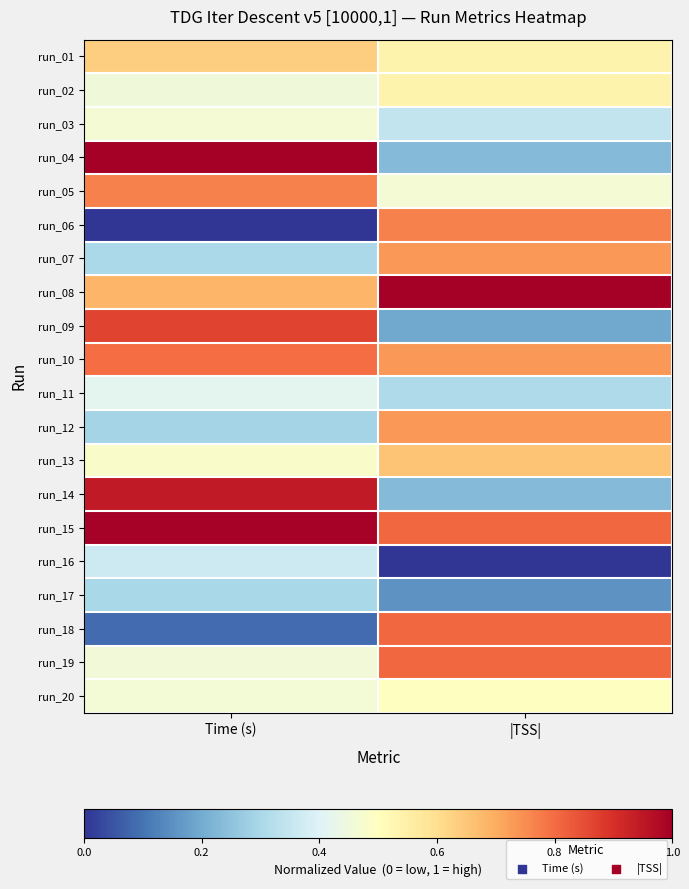

Reading left to right, what are all the values shown in this chart?

run_01: Time (s)=0.6	|TSS|=0.5
run_02: Time (s)=0.5	|TSS|=0.5
run_03: Time (s)=0.5	|TSS|=0.3
run_04: Time (s)=1.0	|TSS|=0.2
run_05: Time (s)=0.8	|TSS|=0.5
run_06: Time (s)=0.0	|TSS|=0.8
run_07: Time (s)=0.3	|TSS|=0.7
run_08: Time (s)=0.7	|TSS|=1.0
run_09: Time (s)=0.9	|TSS|=0.2
run_10: Time (s)=0.8	|TSS|=0.7
run_11: Time (s)=0.4	|TSS|=0.3
run_12: Time (s)=0.3	|TSS|=0.7
run_13: Time (s)=0.5	|TSS|=0.7
run_14: Time (s)=0.9	|TSS|=0.2
run_15: Time (s)=1.0	|TSS|=0.8
run_16: Time (s)=0.4	|TSS|=0.0
run_17: Time (s)=0.3	|TSS|=0.2
run_18: Time (s)=0.1	|TSS|=0.8
run_19: Time (s)=0.5	|TSS|=0.8
run_20: Time (s)=0.5	|TSS|=0.5